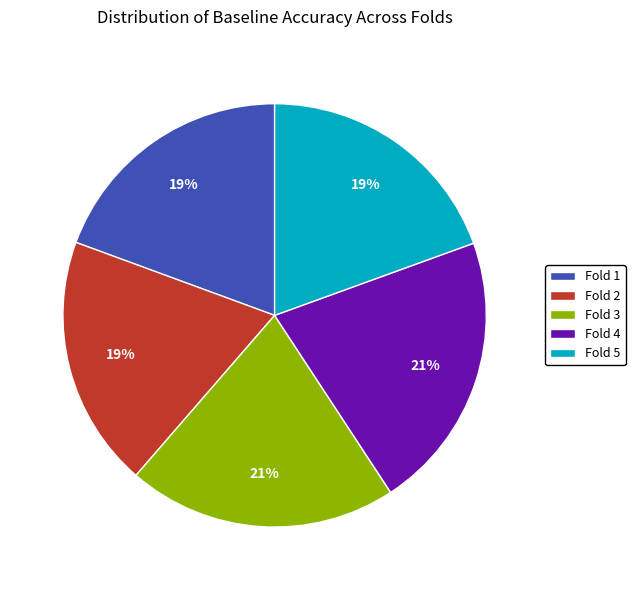

To the nearest percent, what portion does Fold 5 represent?

19%